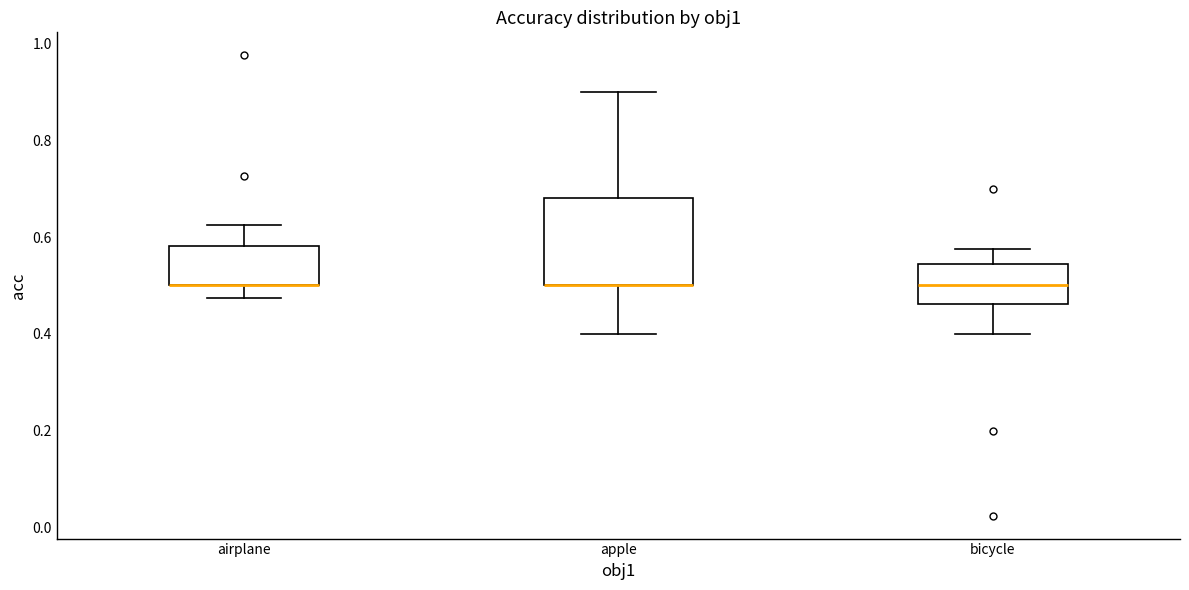

Reading left to right, transcribe this box plot: for each box, give where its median line is, the range the box spans, and where its two whiskers end, as read against the y-axis. The values are not printed on the chart, so give them approximately, as read against the axis.

airplane: median 0.50 (drawn on the box's lower edge), box 0.50 to 0.58, whiskers 0.48 to 0.62
apple: median 0.50 (drawn on the box's lower edge), box 0.50 to 0.68, whiskers 0.40 to 0.90
bicycle: median 0.50, box 0.46 to 0.54, whiskers 0.40 to 0.58